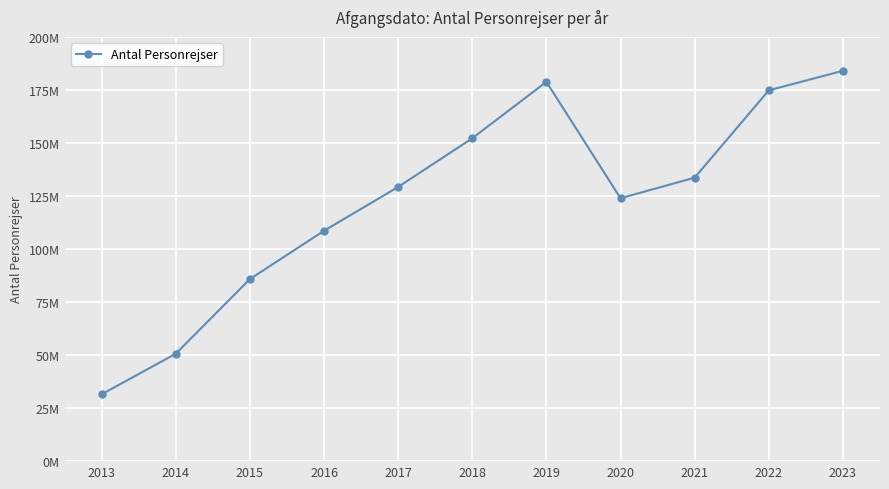

Reading left to right, list all the values displayed in this chart.

31514757	50617477	85819857	108592496	129258412	152216427	178811103	123939120	133645734	174812754	184021856